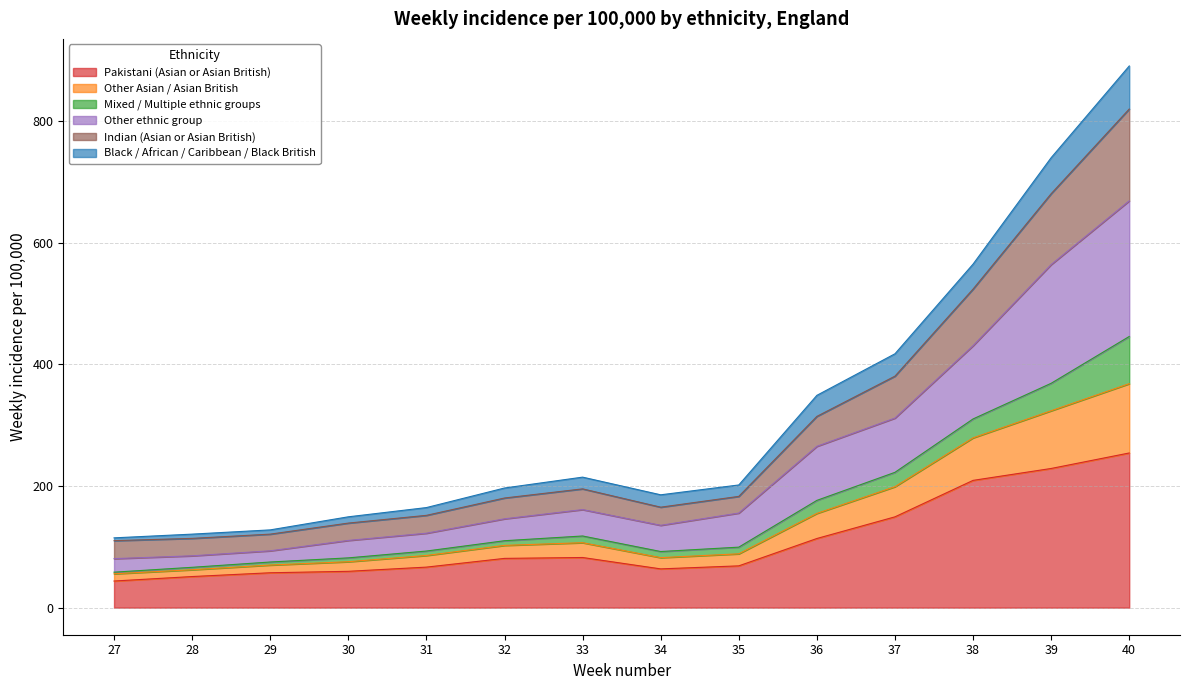

At which category is the sum across all series the highest?

40